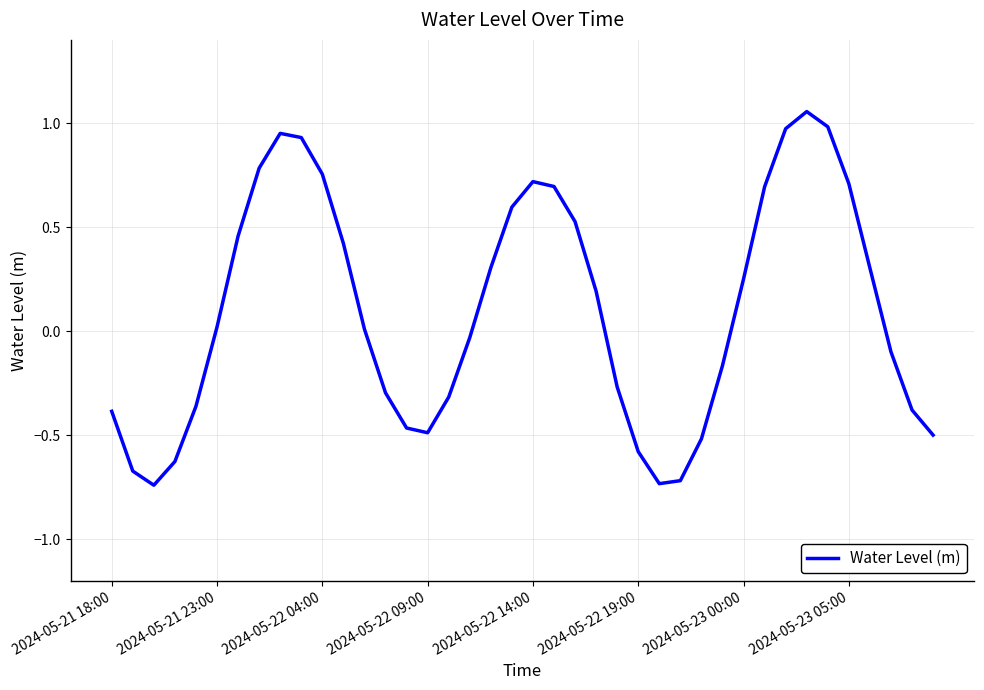

Does the chart display data point markers on the line(s)?

No